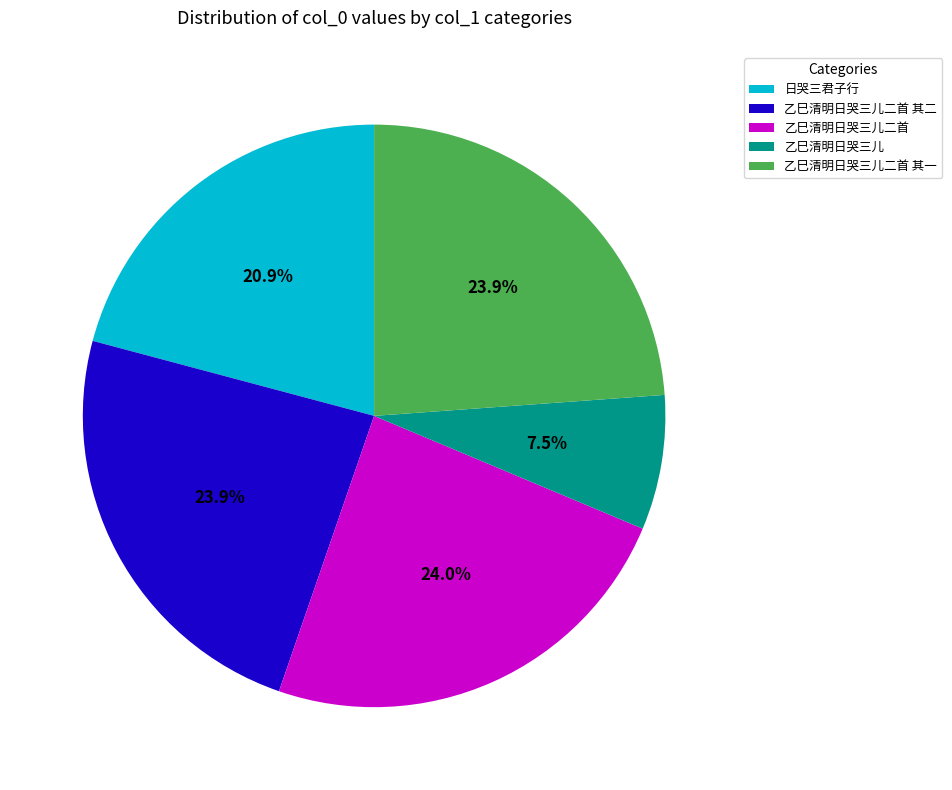

What is the smallest slice in the pie chart?

乙巳清明日哭三儿